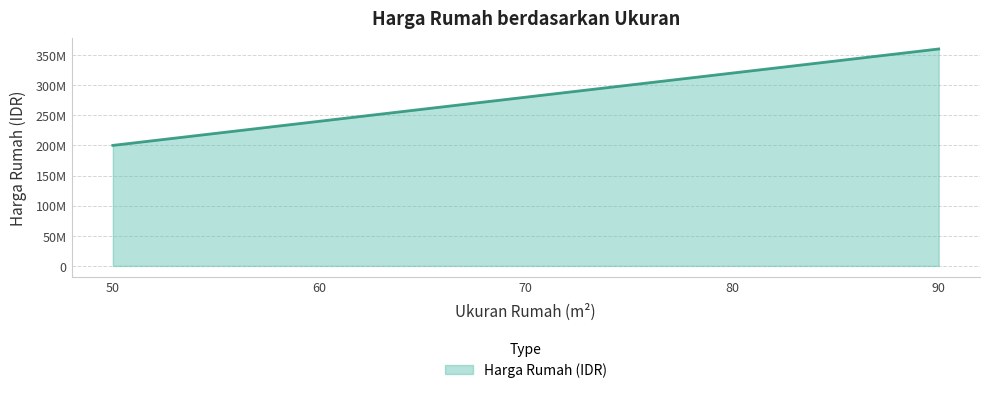

At which category does the chart reach its minimum across all series?

50